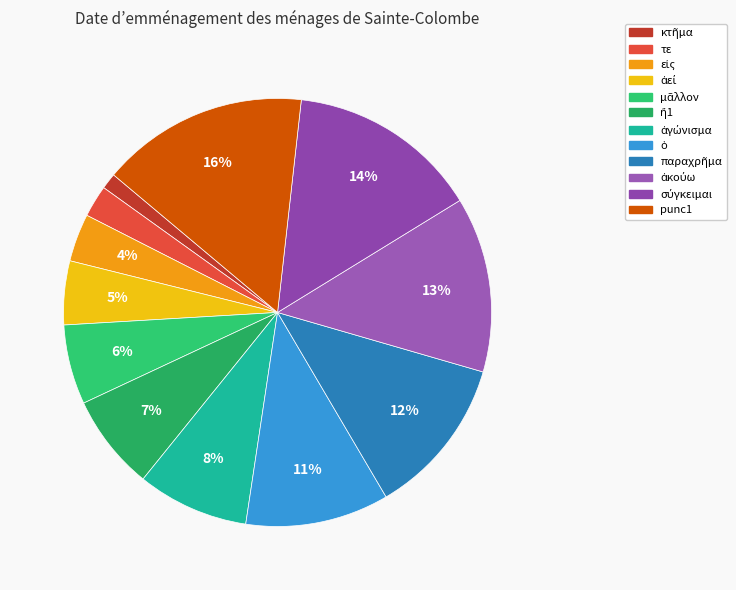

True or false: ἀγώνισμα accounts for 1% of the total.

False